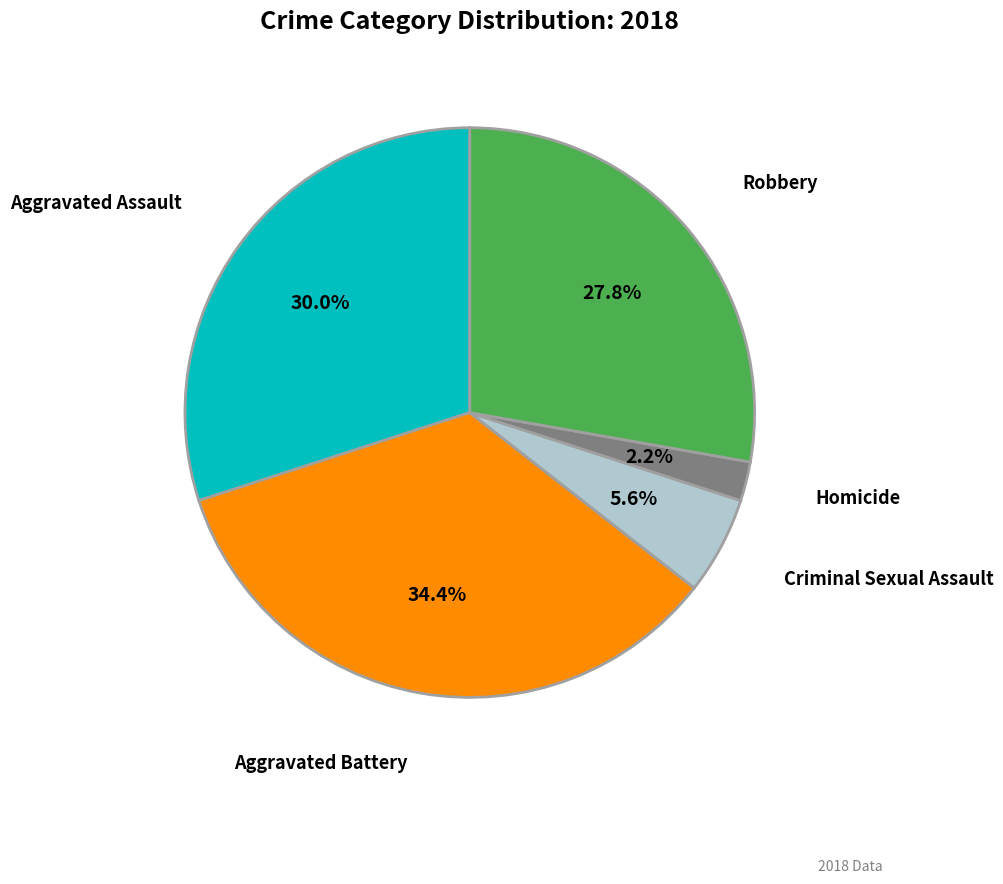

How many slices are in this pie chart?

5